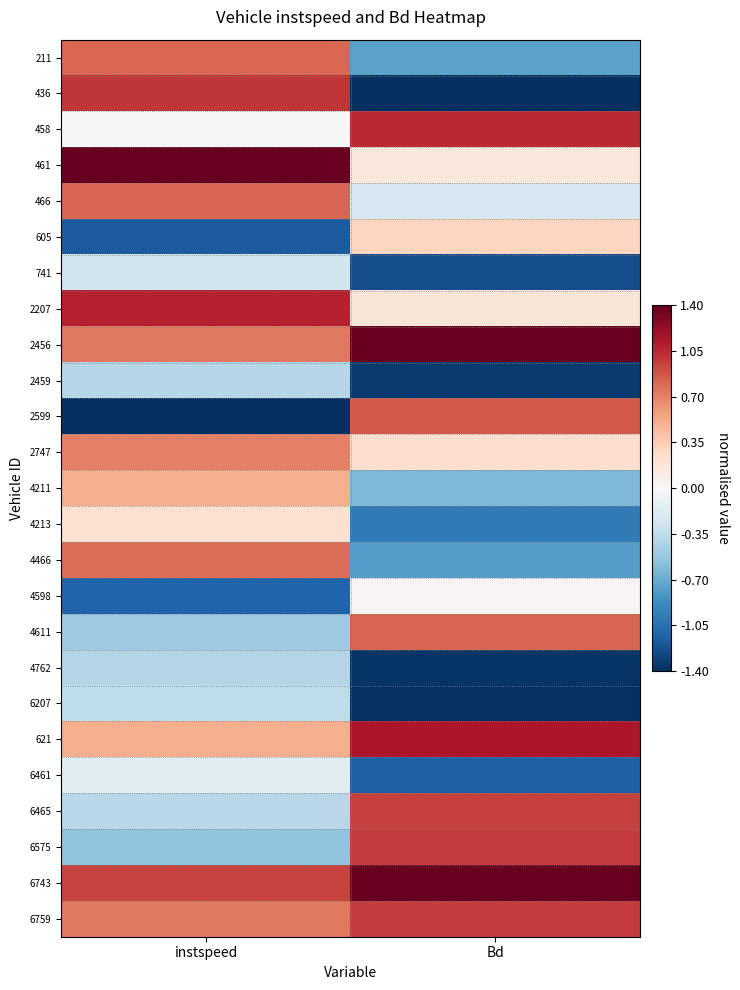

Between Bd and instspeed, which is larger?

instspeed